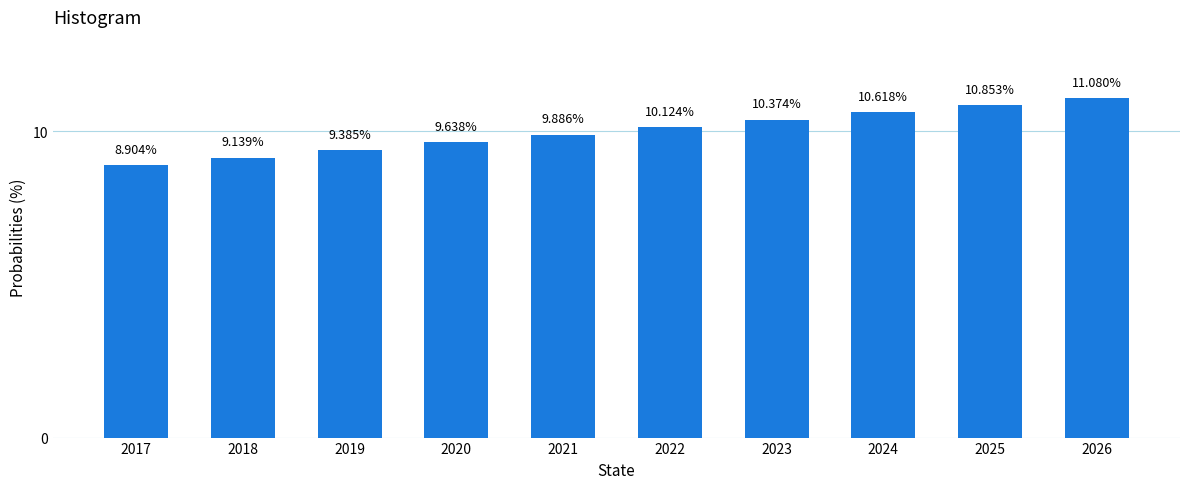

What is the ratio of the value at 2023 to the value at 2019?

1.1